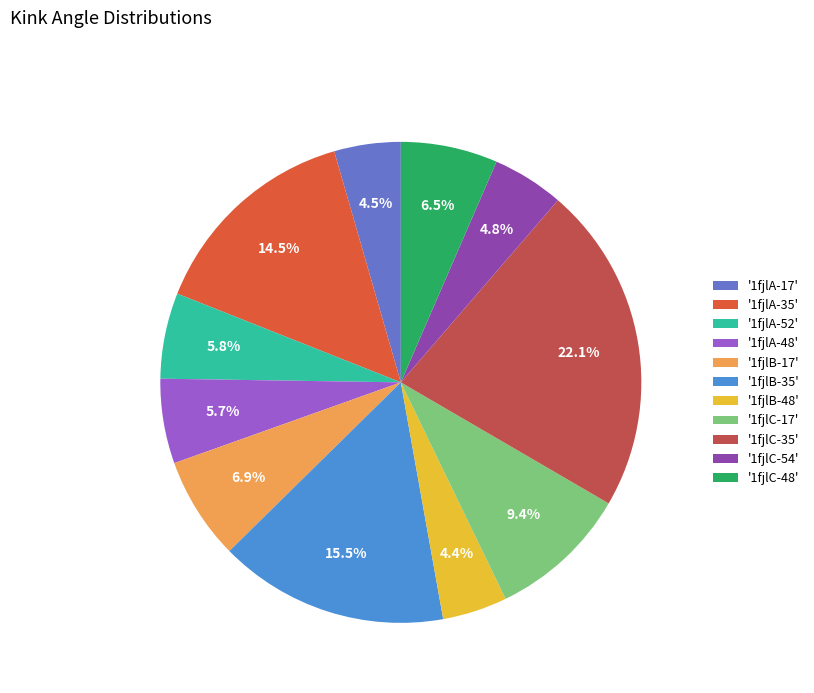

How many segments does this pie chart have?

11